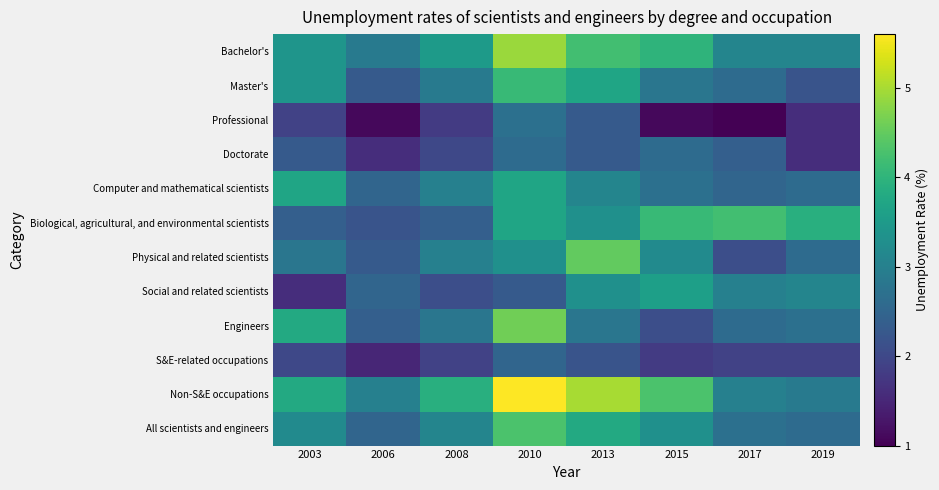

Reading right to left, extract all data points from this chart.

Bachelor's: 2019=3.1	2017=3.1	2015=4.0	2013=4.2	2010=4.9	2008=3.5	2006=2.9	2003=3.4
Master's: 2019=2.2	2017=2.6	2015=2.8	2013=3.7	2010=4.1	2008=2.9	2006=2.3	2003=3.4
Professional: 2019=1.6	2017=1.0	2015=1.1	2013=2.3	2010=2.7	2008=1.8	2006=1.1	2003=1.9
Doctorate: 2019=1.6	2017=2.4	2015=2.6	2013=2.3	2010=2.6	2008=2.0	2006=1.6	2003=2.3
Computer and mathematical scientists: 2019=2.6	2017=2.5	2015=2.7	2013=3.1	2010=3.7	2008=3.0	2006=2.5	2003=3.7
Biological, agricultural, and environmental scientists: 2019=3.9	2017=4.2	2015=4.1	2013=3.3	2010=3.7	2008=2.4	2006=2.2	2003=2.4
Physical and related scientists: 2019=2.6	2017=2.1	2015=3.2	2013=4.5	2010=3.3	2008=3.0	2006=2.3	2003=2.8
Social and related scientists: 2019=3.1	2017=3.0	2015=3.6	2013=3.3	2010=2.3	2008=2.1	2006=2.5	2003=1.6
Engineers: 2019=2.7	2017=2.6	2015=2.1	2013=2.8	2010=4.6	2008=2.8	2006=2.4	2003=3.8
S&E-related occupations: 2019=1.9	2017=1.9	2015=1.8	2013=2.2	2010=2.5	2008=1.9	2006=1.5	2003=2.0
Non-S&E occupations: 2019=2.9	2017=3.0	2015=4.3	2013=5.0	2010=5.6	2008=3.9	2006=3.0	2003=3.8
All scientists and engineers: 2019=2.6	2017=2.7	2015=3.3	2013=3.8	2010=4.3	2008=3.1	2006=2.5	2003=3.2